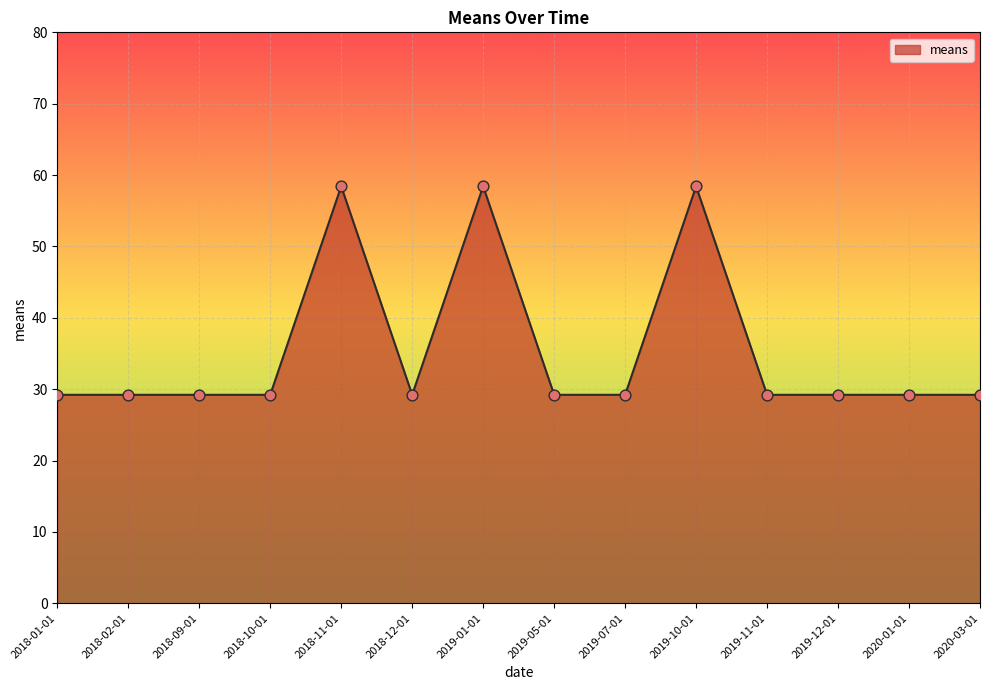

What is the ratio of the value at 2019-10-01 to the value at 2020-01-01?

2.0